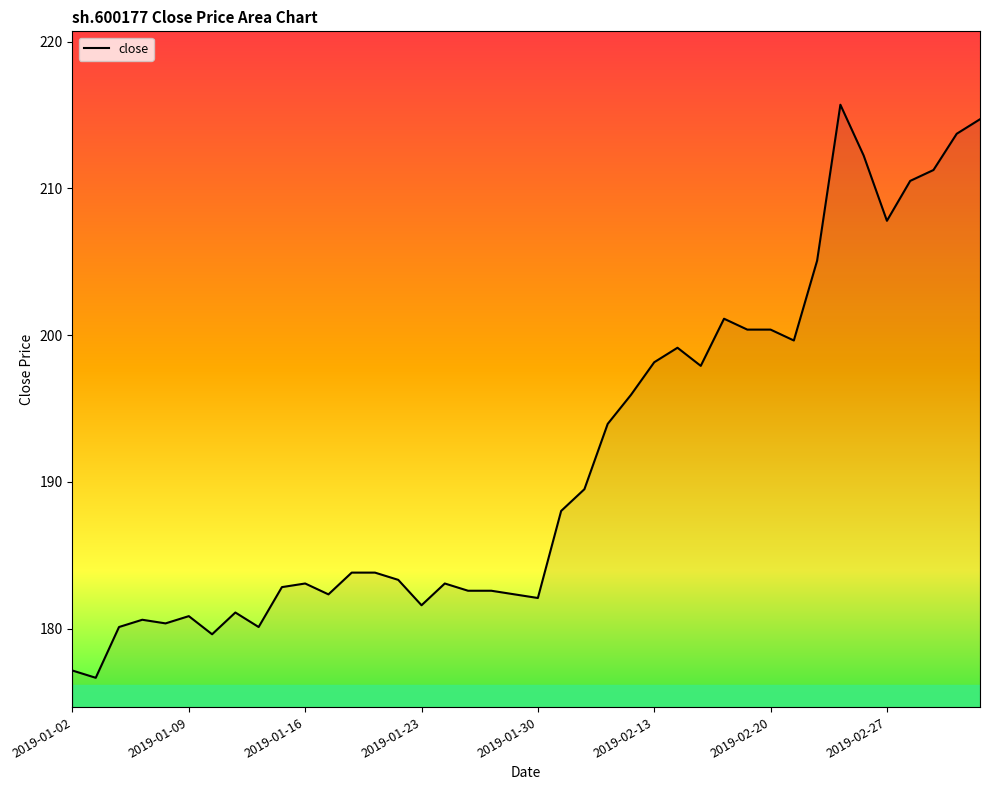

How many lines are shown in the chart?

1